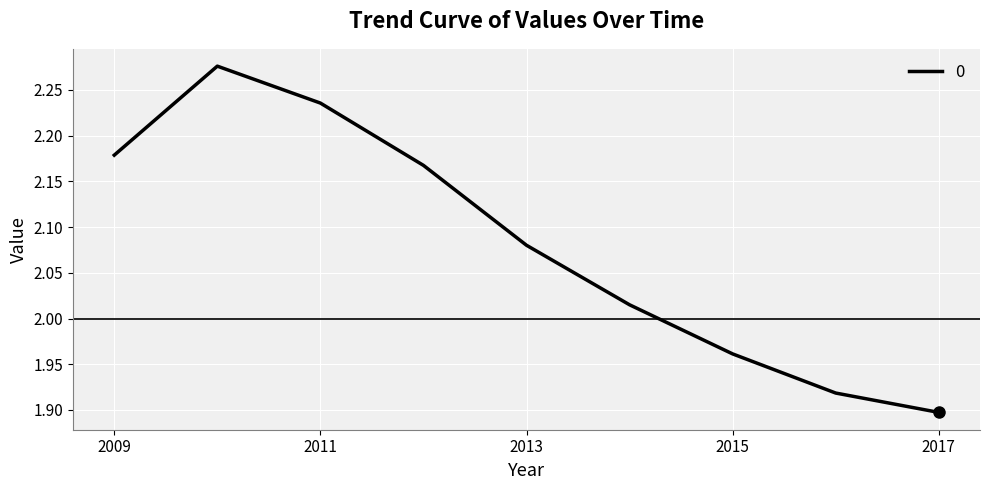

What is the sum of all values?

18.7